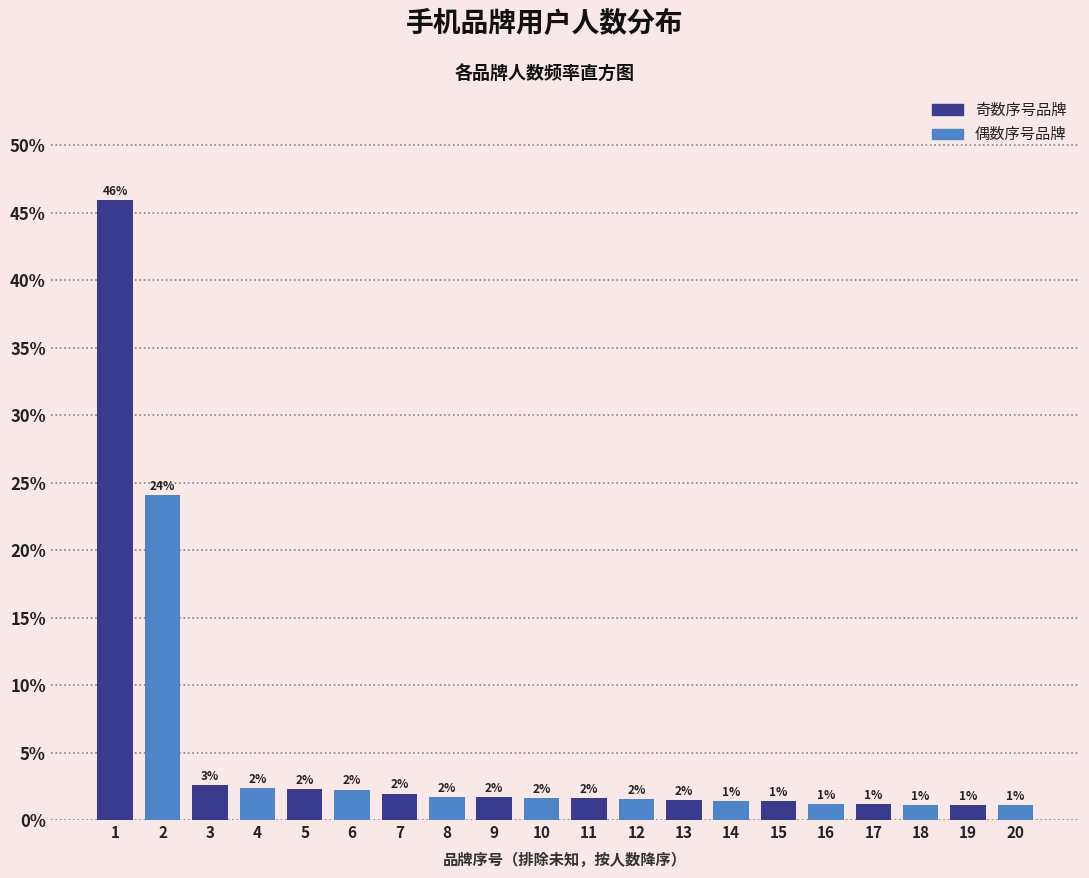

Which has a higher value, 9 or 17?

9